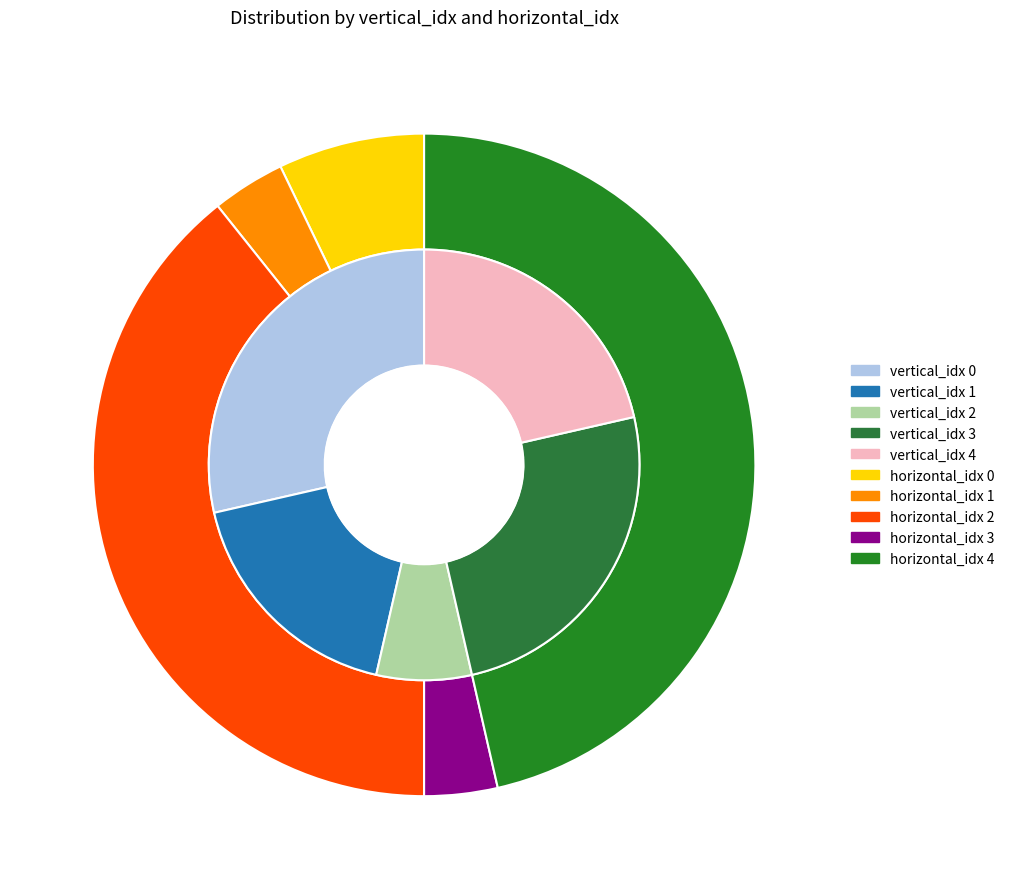

Is there a majority slice in this chart?

No